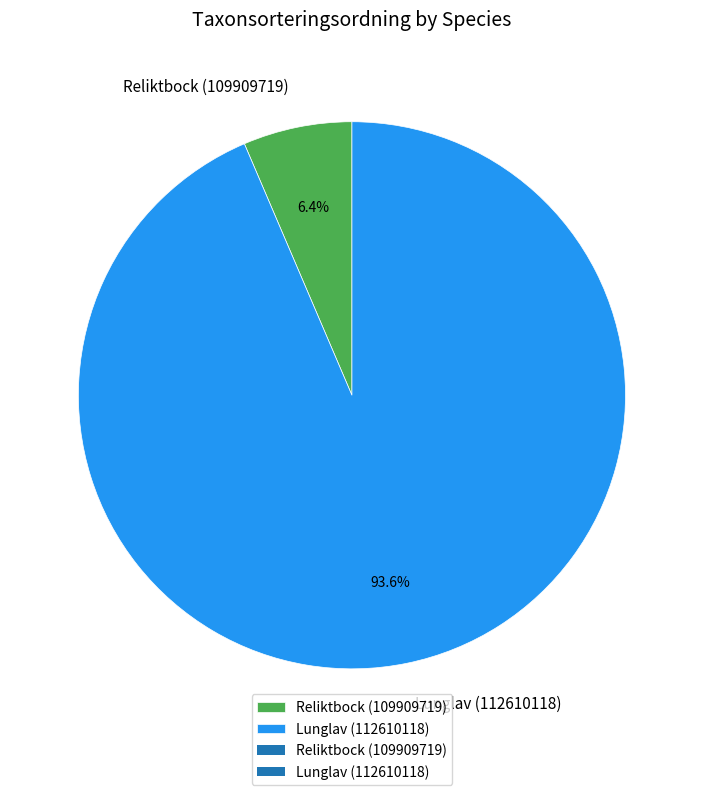

To the nearest percent, what is the difference between the Lunglav (112610118) and Reliktbock (109909719) slice percentages?

87%